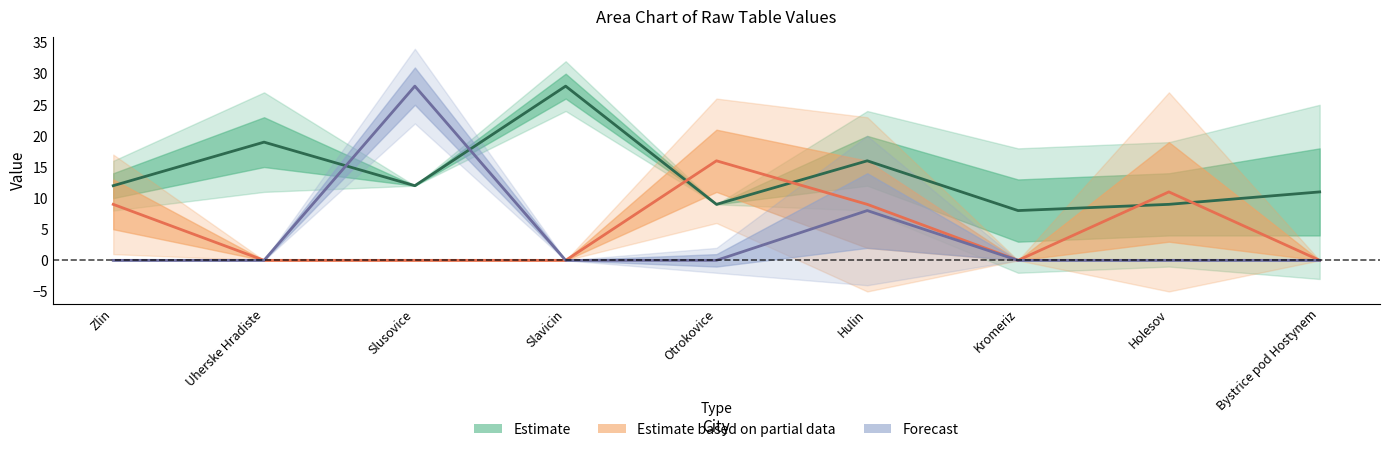

What is the label of the 3rd point from the right?

Kromeriz